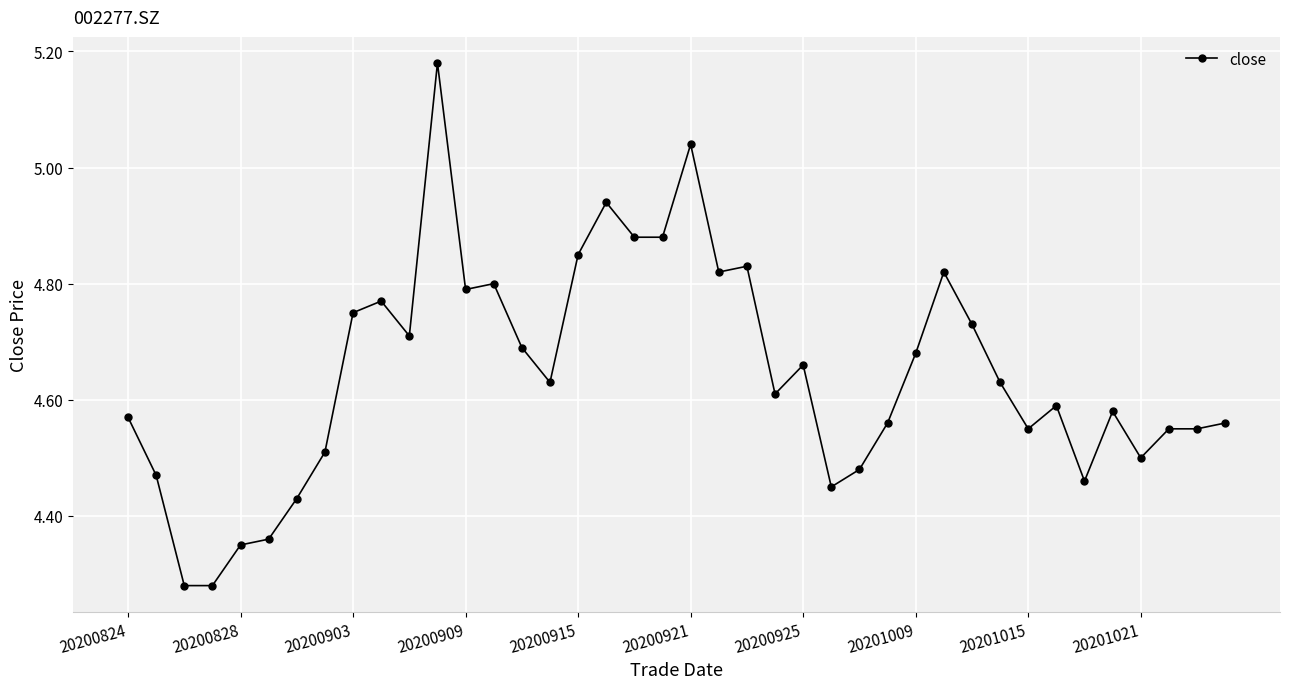

What is the difference between the maximum and minimum values?

0.9